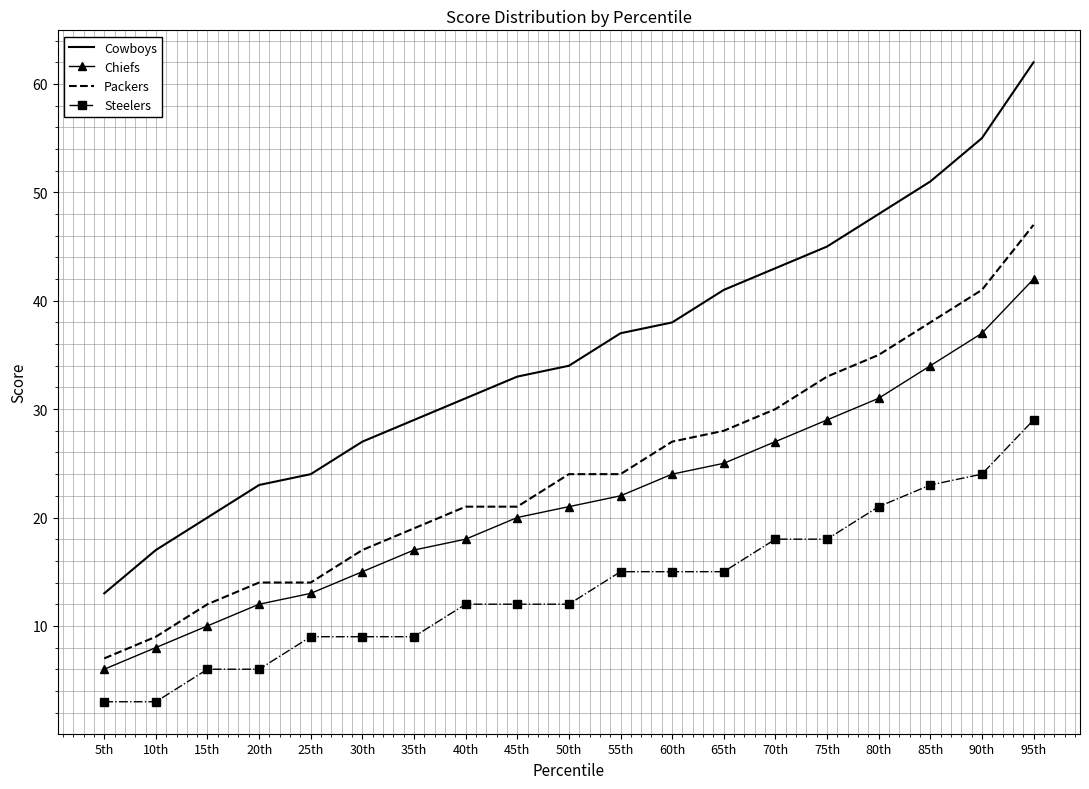

What is the approximate value of Packers at 10th, to the nearest 10?

10